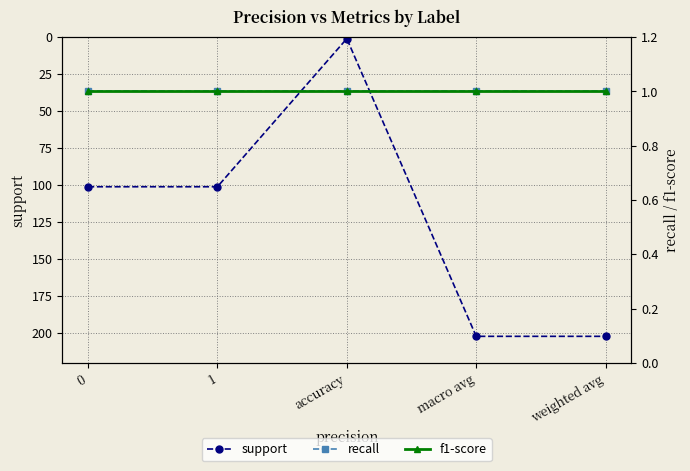

What is the value of the support point at the 1st from the left?

101